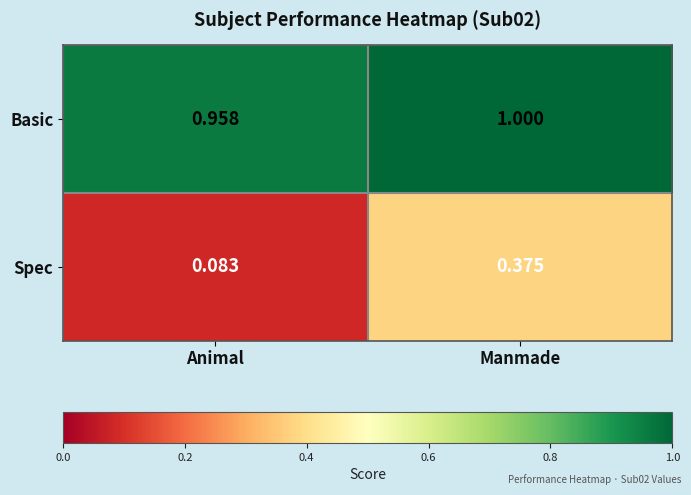

Which series has the largest range (max minus min)?

Spec